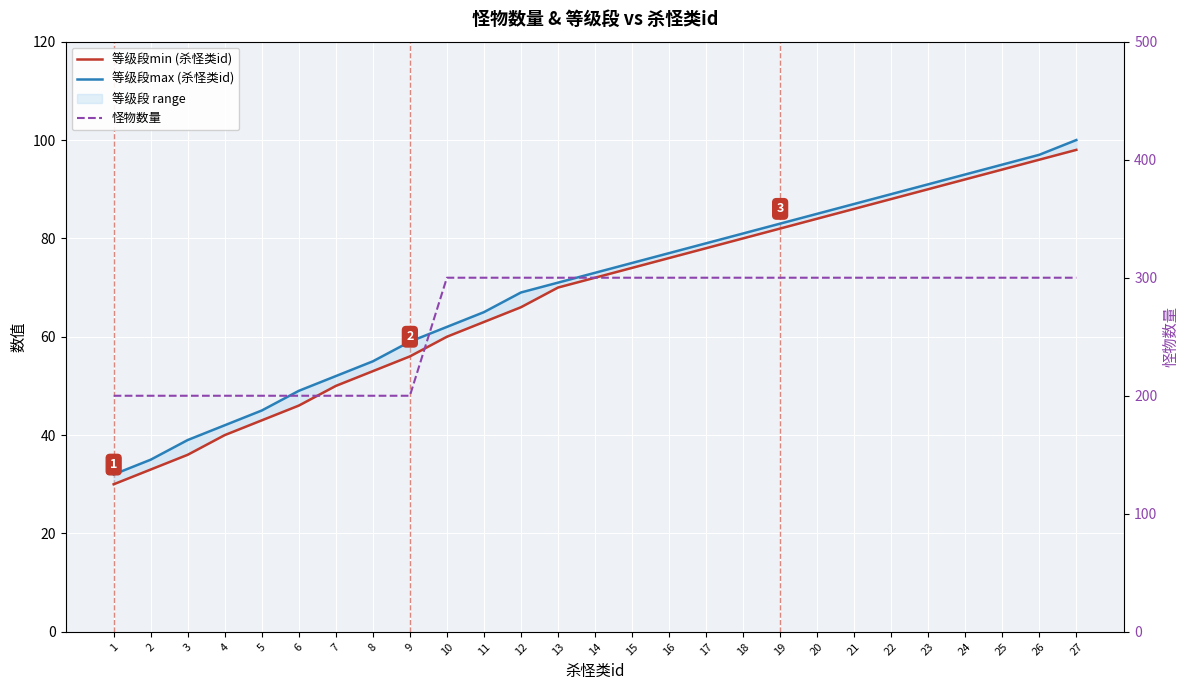

What is the average value of the 怪物数量 series?

267